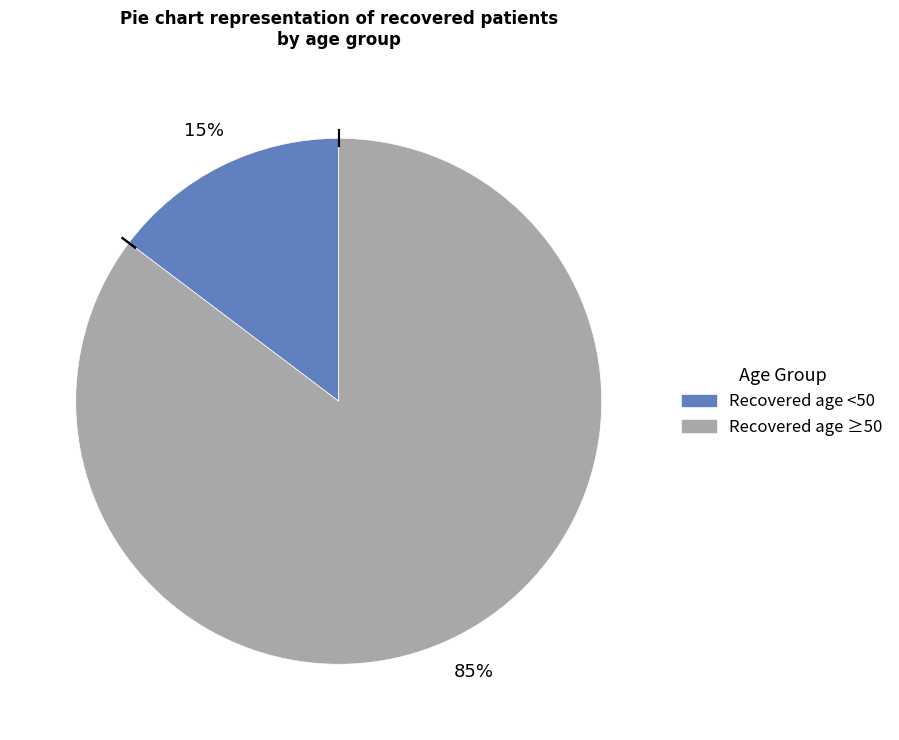

To the nearest percent, what is the average slice percentage?

50%